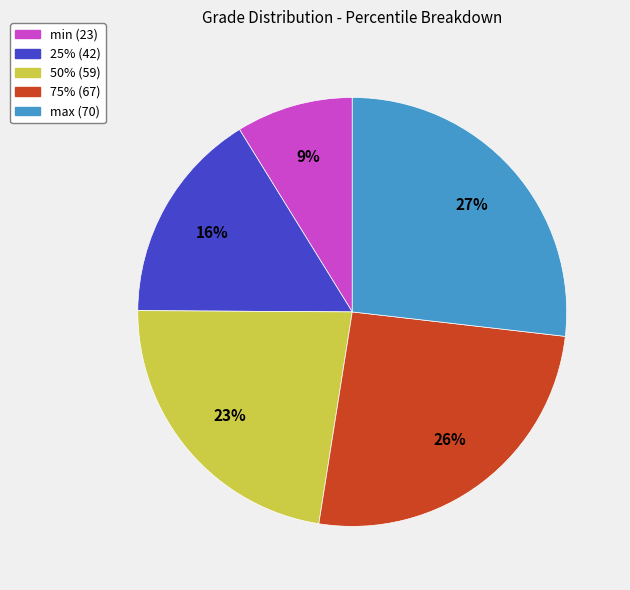

Combined, do 25% and 50% account for over 50%?

No